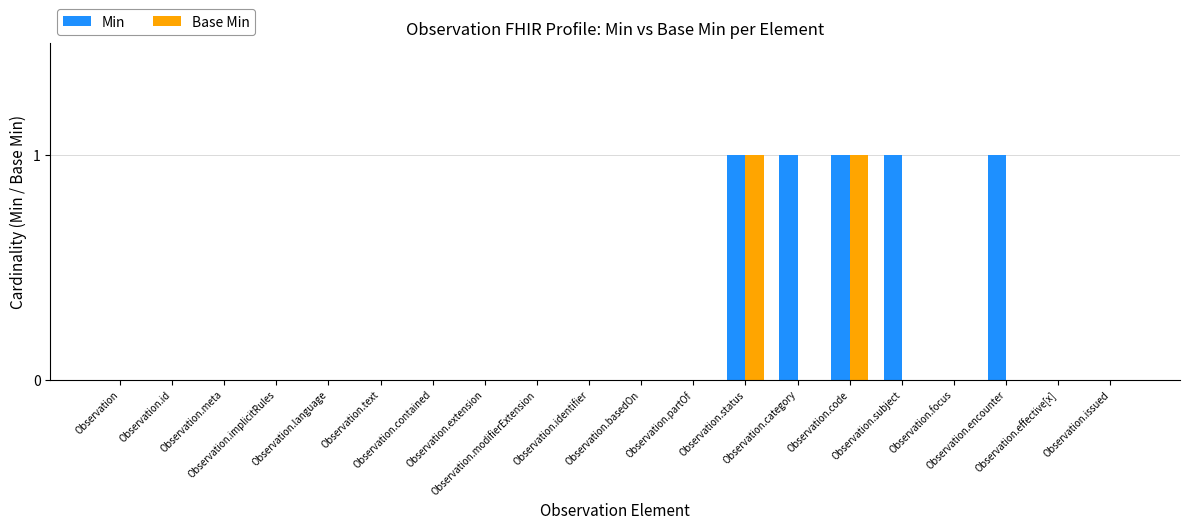

What is the sum of all Min values?

5